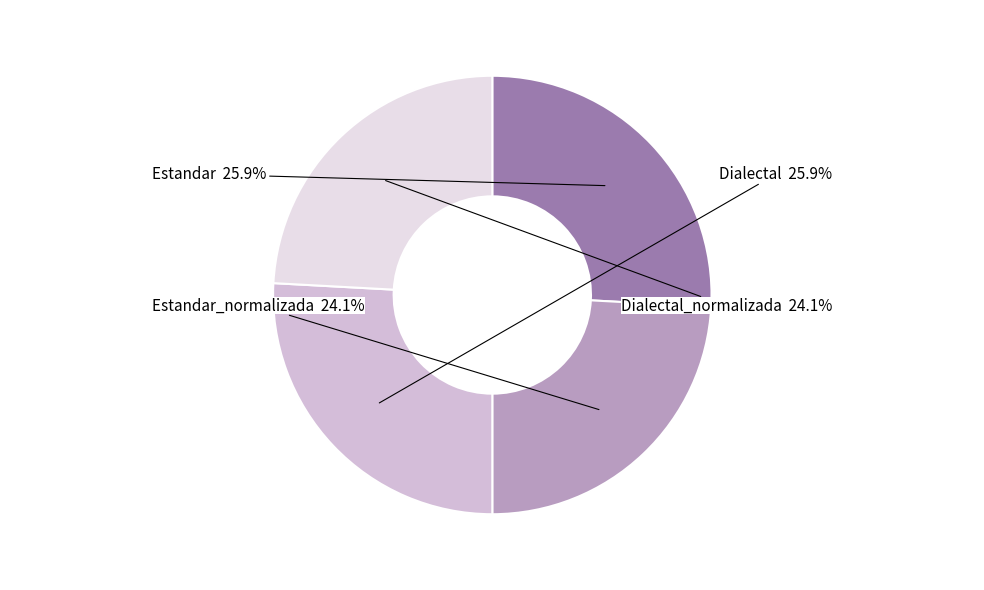

Between Dialectal_normalizada and Dialectal, which is larger?

Dialectal